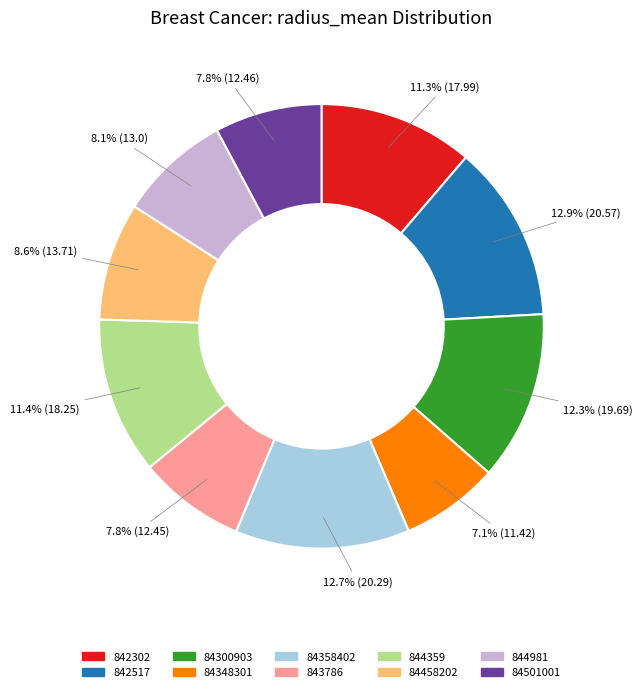

The 84300903 slice represents 1% of the pie. True or false?

False